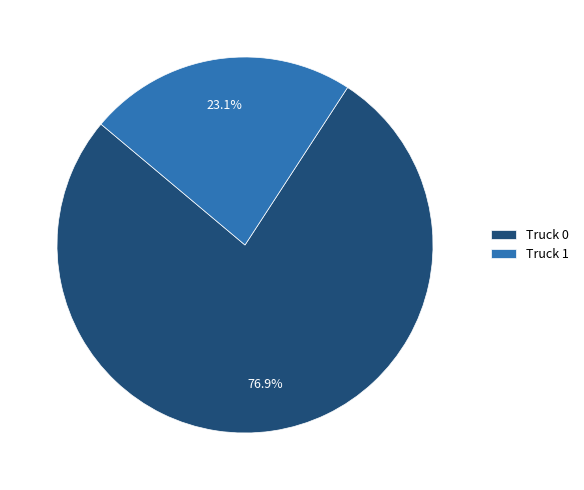

Count the number of slices in the pie.

2